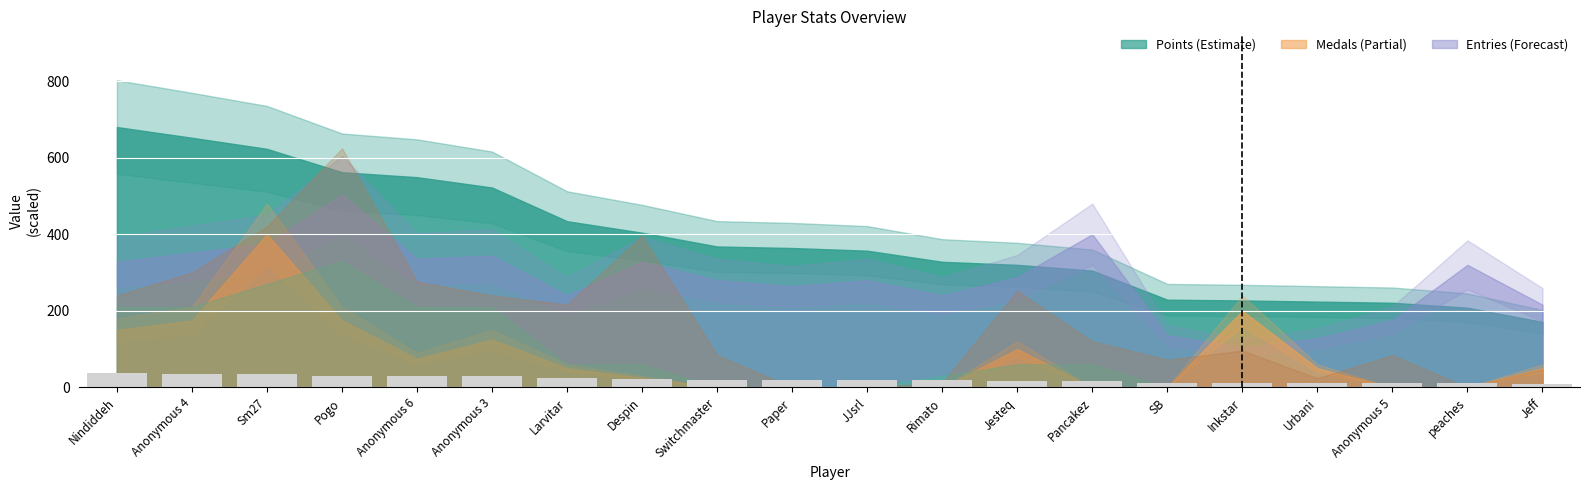

What position from the left is Jesteq?

13